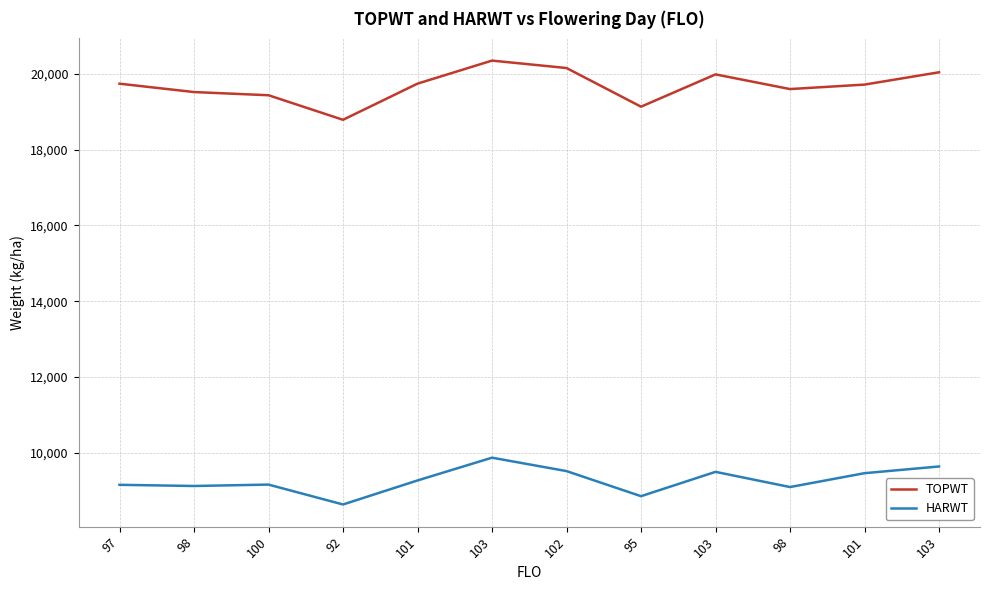

What are all the series names shown in the legend?

TOPWT, HARWT